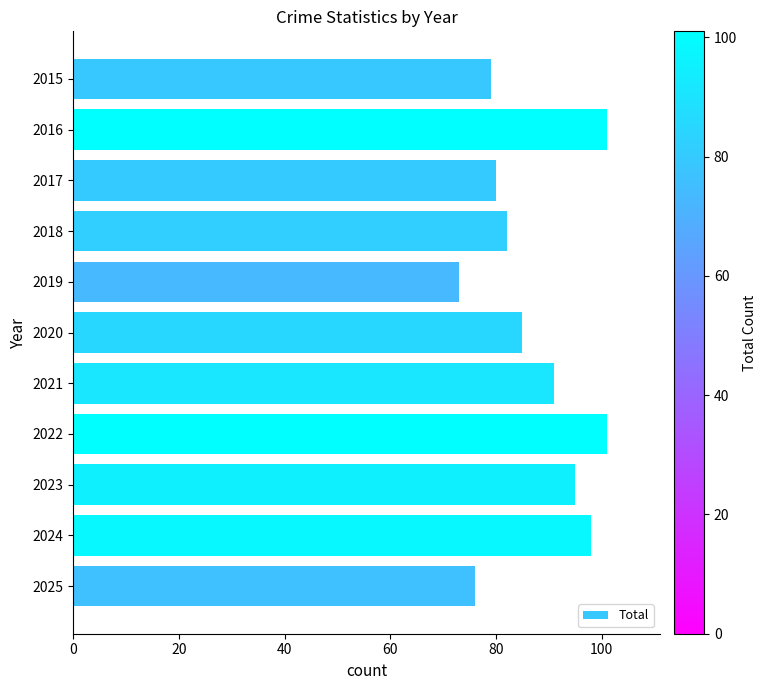

Approximately how many times larger is the value at 2020 compared to 2016?

0.8